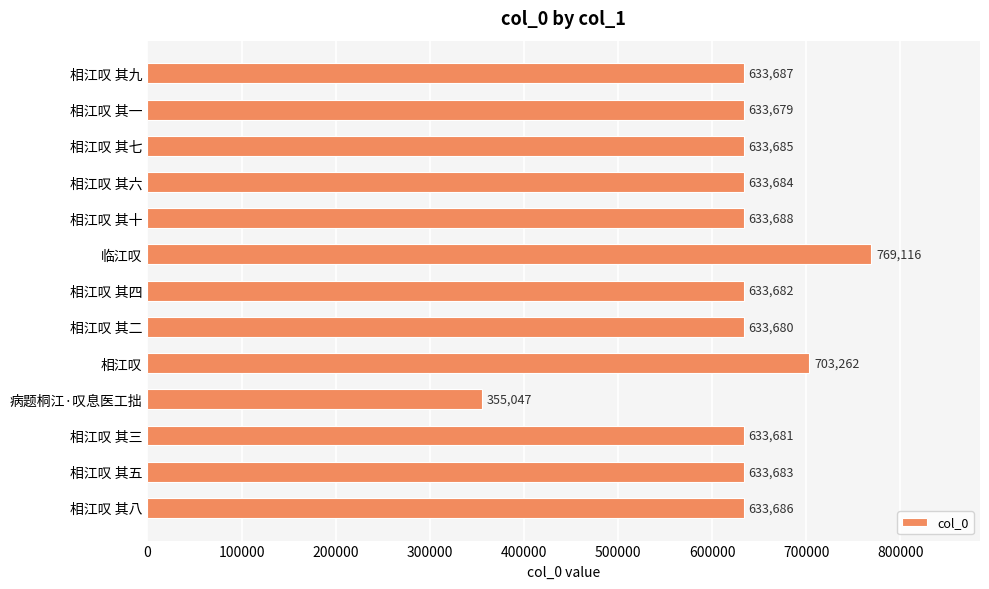

What is the value of the 3rd bar from the top?

633685